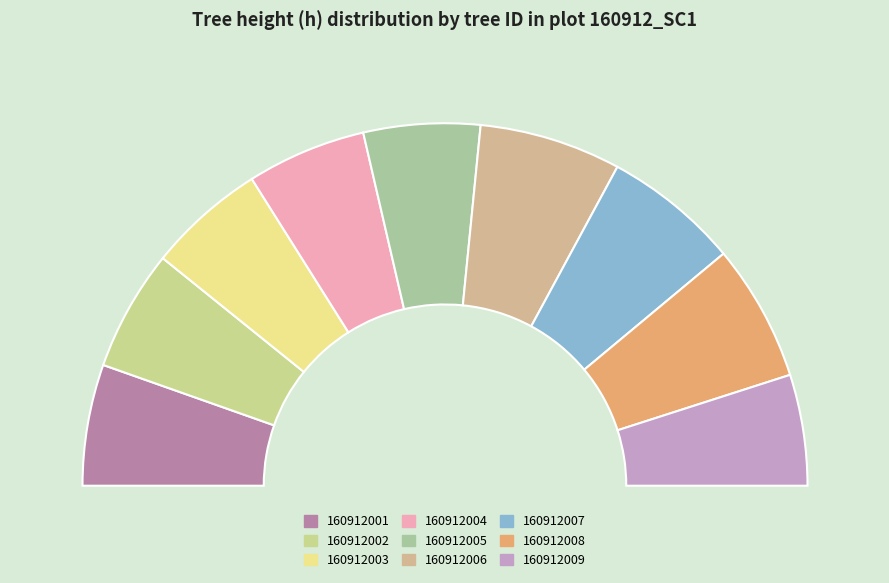

To the nearest percent, what percentage of the pie is 160912002?

11%